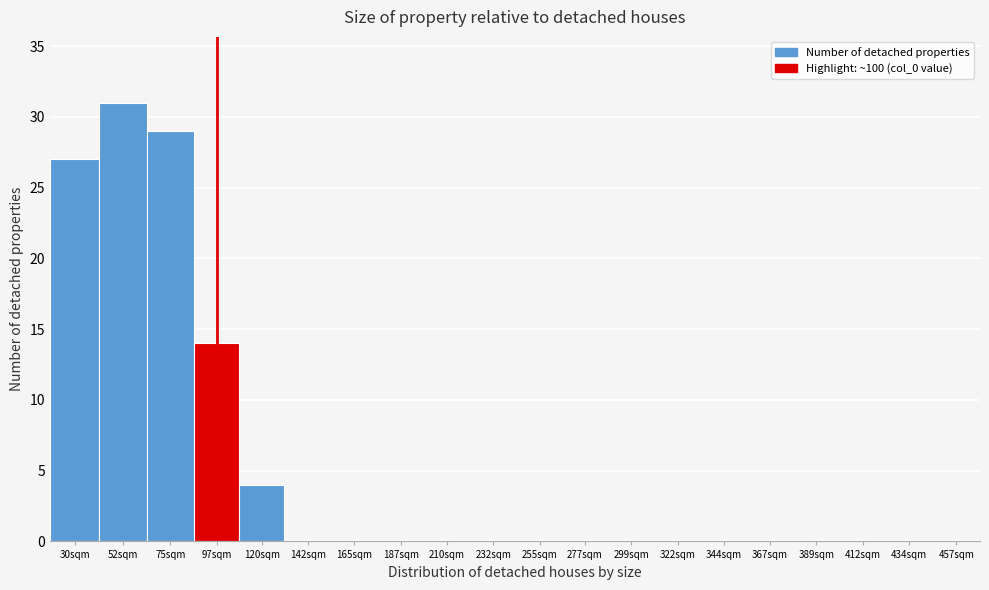

Reading left to right, list all the values displayed in this chart.

30sqm=27	52sqm=31	75sqm=29	97sqm=14	120sqm=4	142sqm=0	165sqm=0	187sqm=0	210sqm=0	232sqm=0	255sqm=0	277sqm=0	299sqm=0	322sqm=0	344sqm=0	367sqm=0	389sqm=0	412sqm=0	434sqm=0	457sqm=0